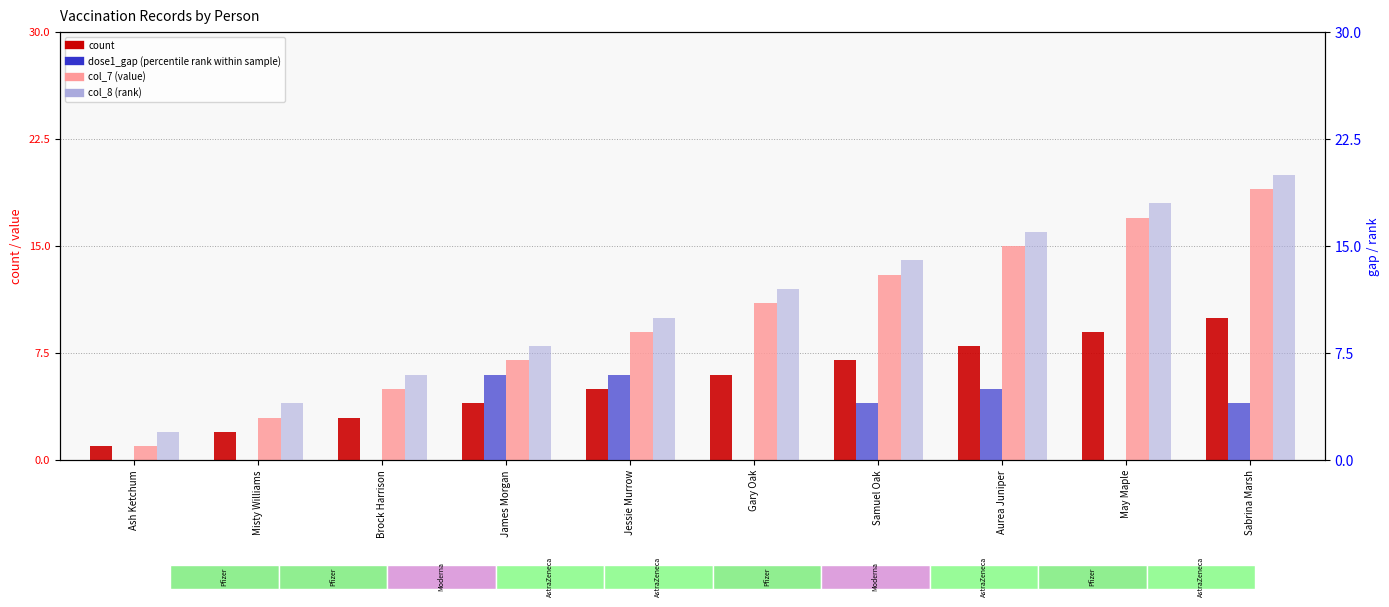

The col_7 (value) series shows 1 at Ash Ketchum. True or false?

True